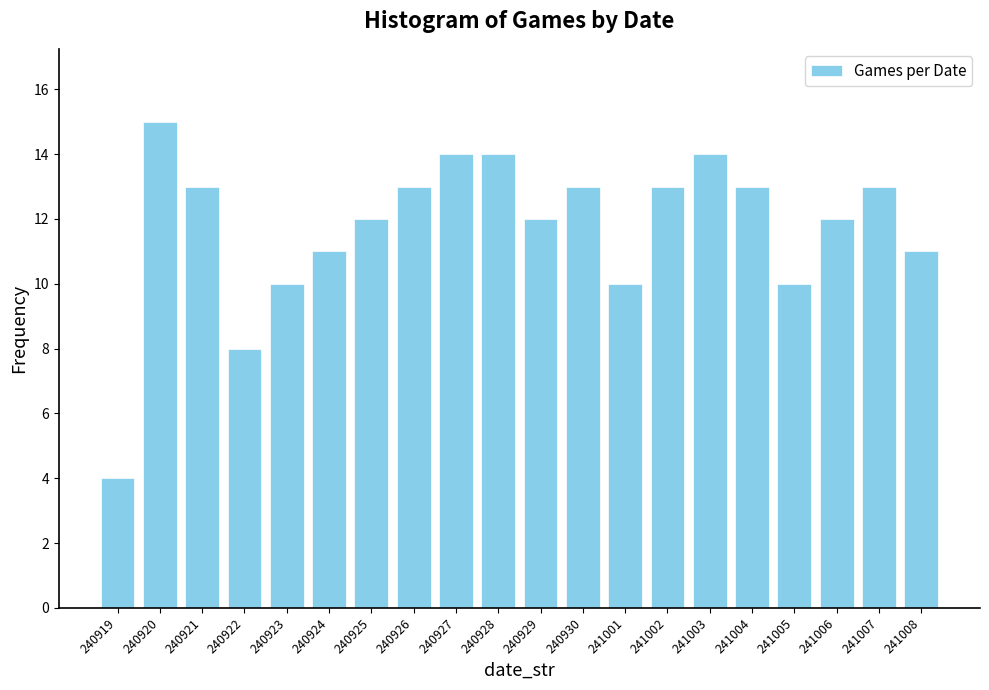

Reading left to right, transcribe all the data shown in this chart.

4	15	13	8	10	11	12	13	14	14	12	13	10	13	14	13	10	12	13	11